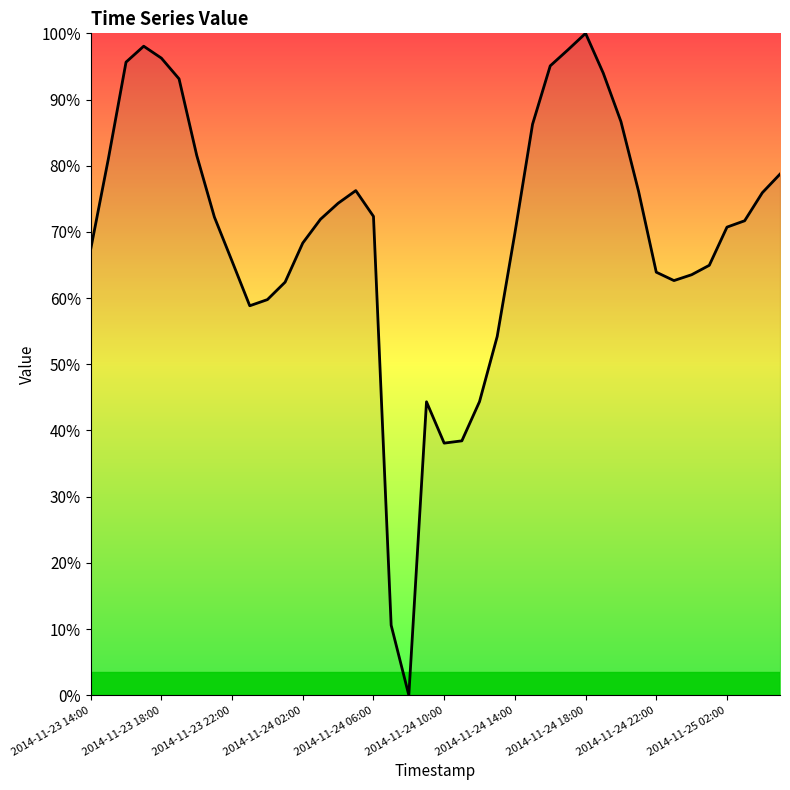

What is the greatest value displayed?

100.0